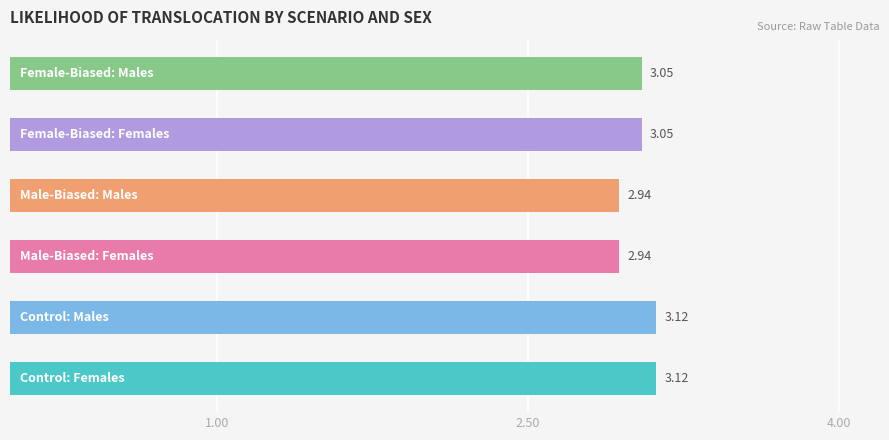

What is the average value?

3.0